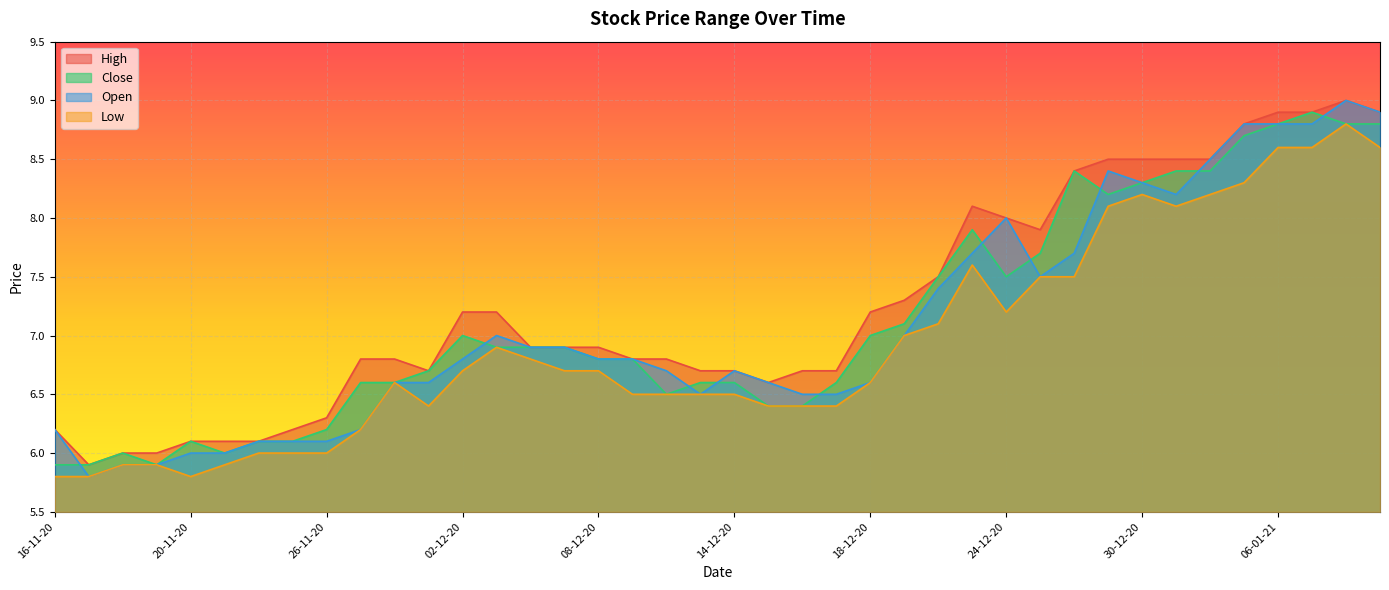

What is the average value of the Close series?

7.1